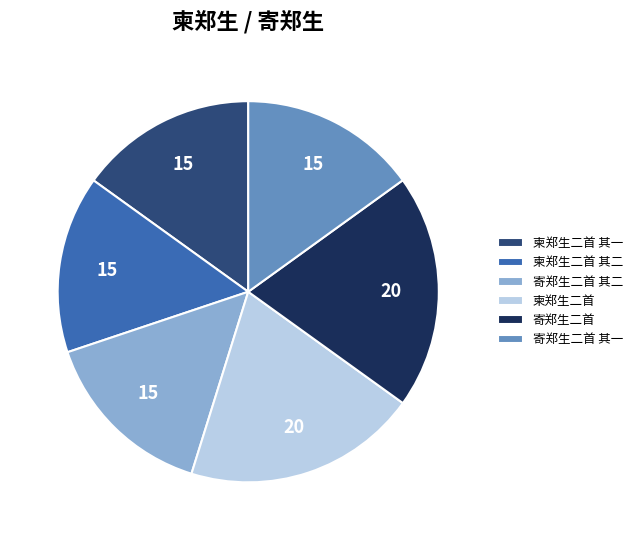

Count the number of slices in the pie.

6